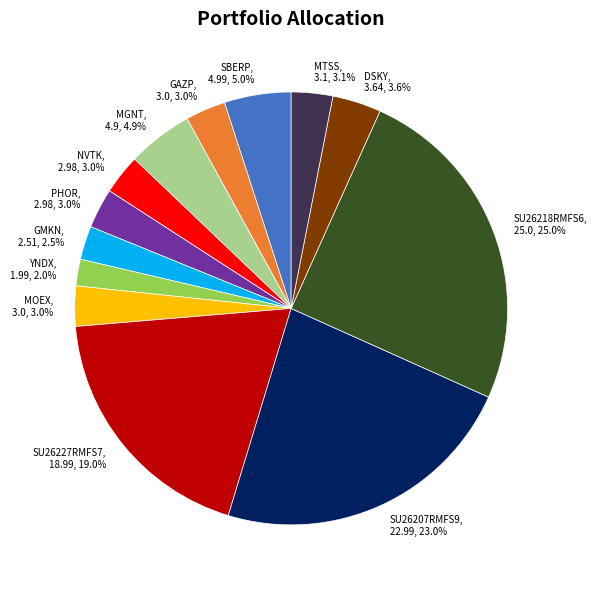

How many segments does this pie chart have?

13